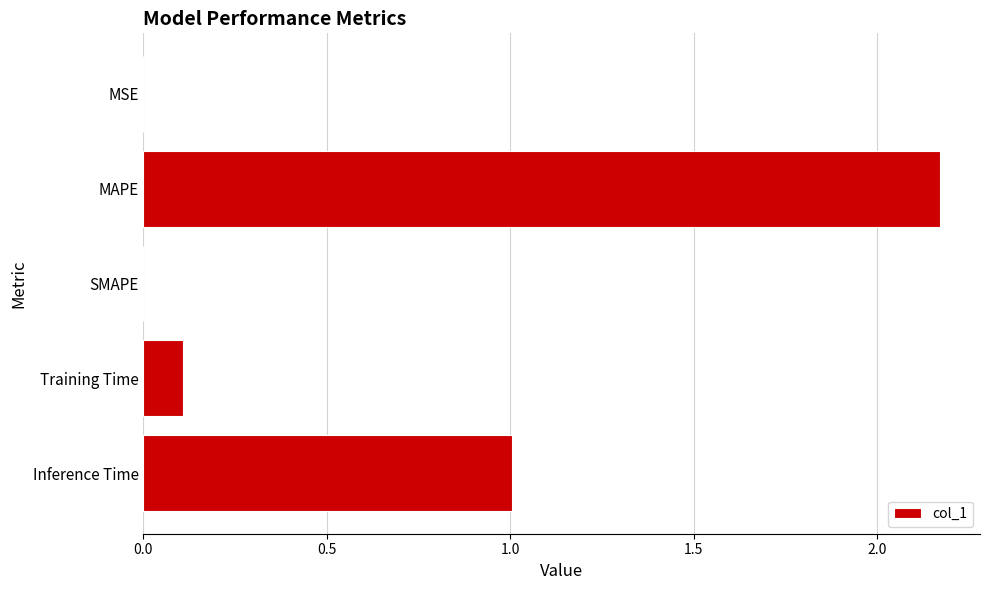

Is it true that the value at MAPE is 1.4?

False